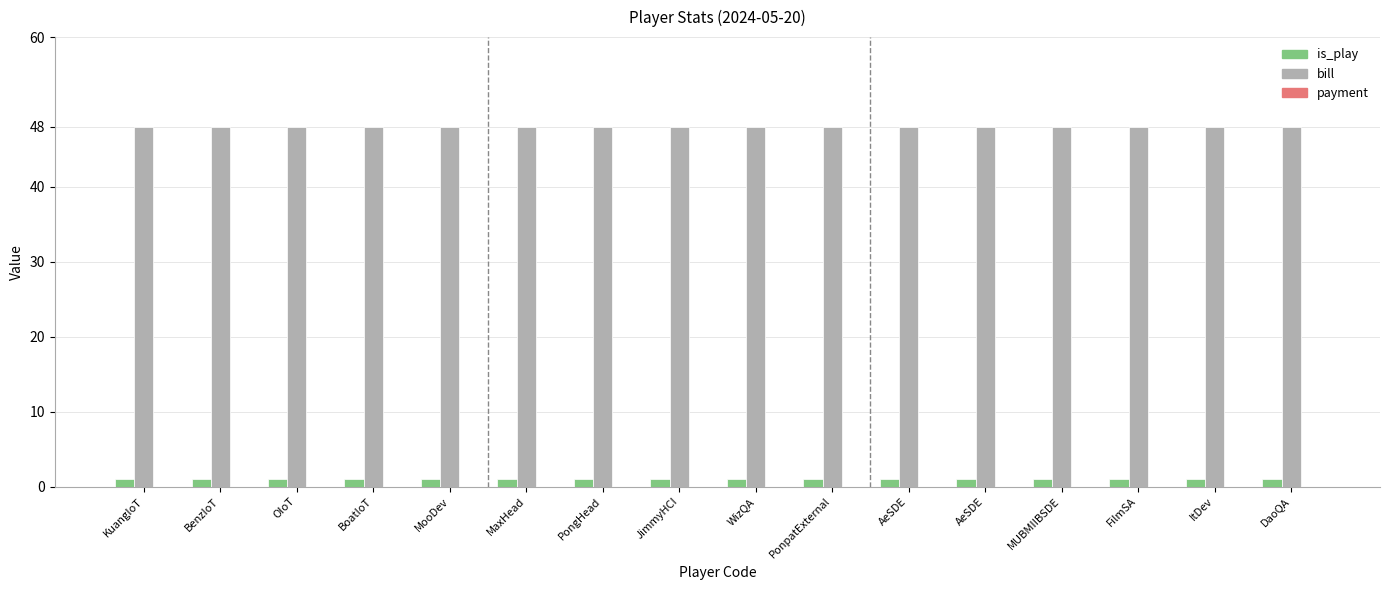

Reading left to right, list all the values displayed in this chart.

is_play: KuangIoT=1	BenzIoT=1	OIoT=1	BoatIoT=1	MooDev=1	MaxHead=1	PongHead=1	JimmyHCI=1	WizQA=1	PonpatExternal=1	AeSDE=1	AeSDE=1	MUBMIIBSDE=1	FilmSA=1	ItDev=1	DaoQA=1
bill: KuangIoT=48	BenzIoT=48	OIoT=48	BoatIoT=48	MooDev=48	MaxHead=48	PongHead=48	JimmyHCI=48	WizQA=48	PonpatExternal=48	AeSDE=48	AeSDE=48	MUBMIIBSDE=48	FilmSA=48	ItDev=48	DaoQA=48
payment: KuangIoT=0	BenzIoT=0	OIoT=0	BoatIoT=0	MooDev=0	MaxHead=0	PongHead=0	JimmyHCI=0	WizQA=0	PonpatExternal=0	AeSDE=0	AeSDE=0	MUBMIIBSDE=0	FilmSA=0	ItDev=0	DaoQA=0